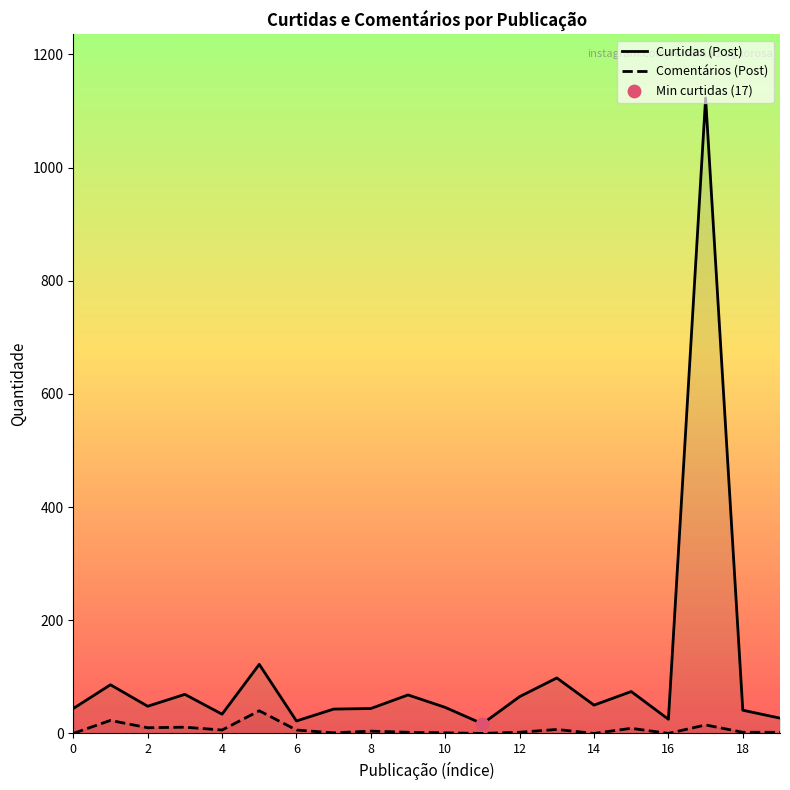

Which series contains the highest Y value?

Curtidas (Post)